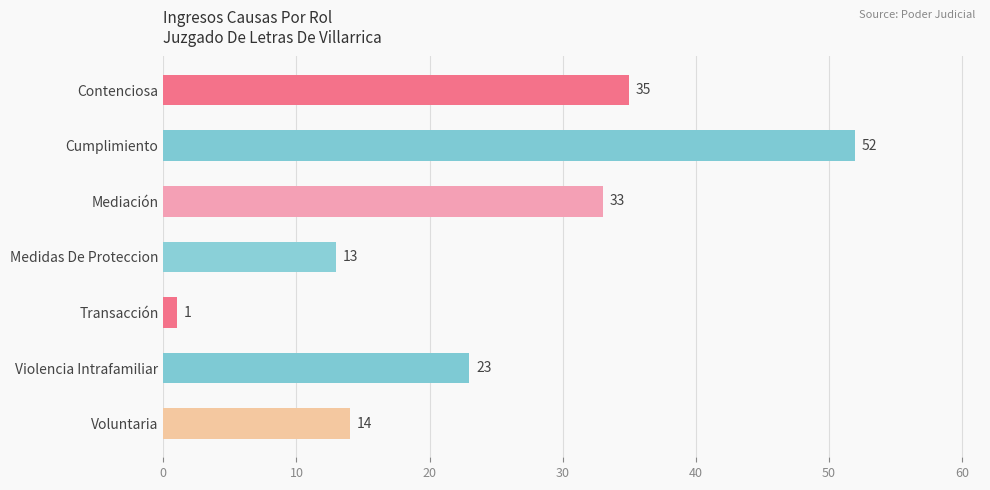

The chart shows a value of 51 at Mediación. True or false?

False